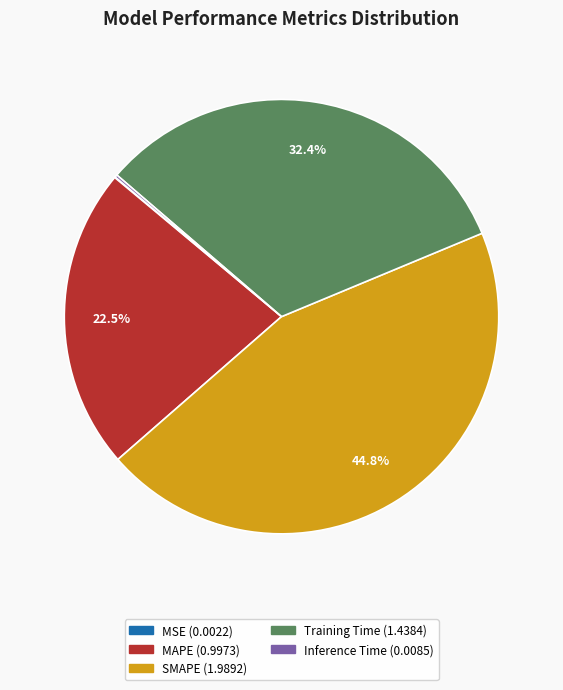

Which category has the biggest portion of the pie?

SMAPE